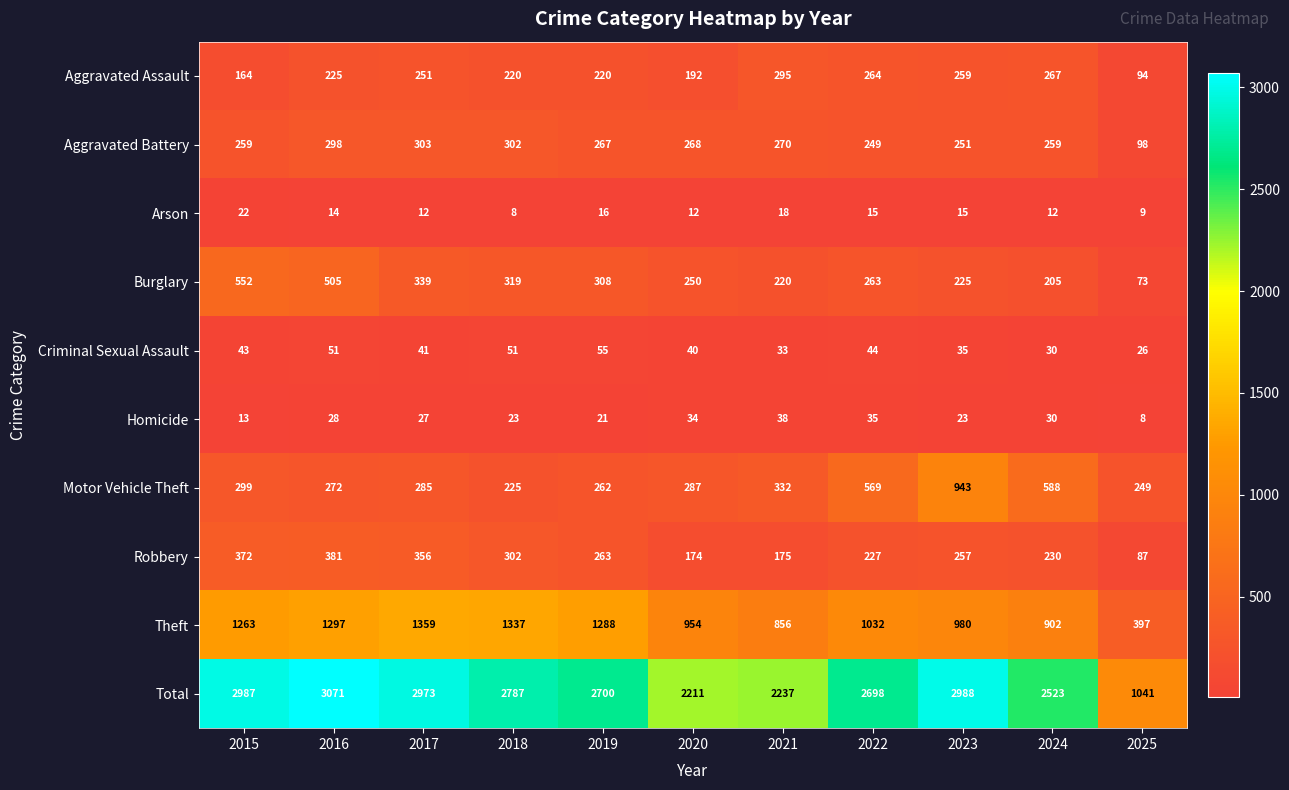

True or false: Aggravated Assault has a value of 264 at 2022.

True